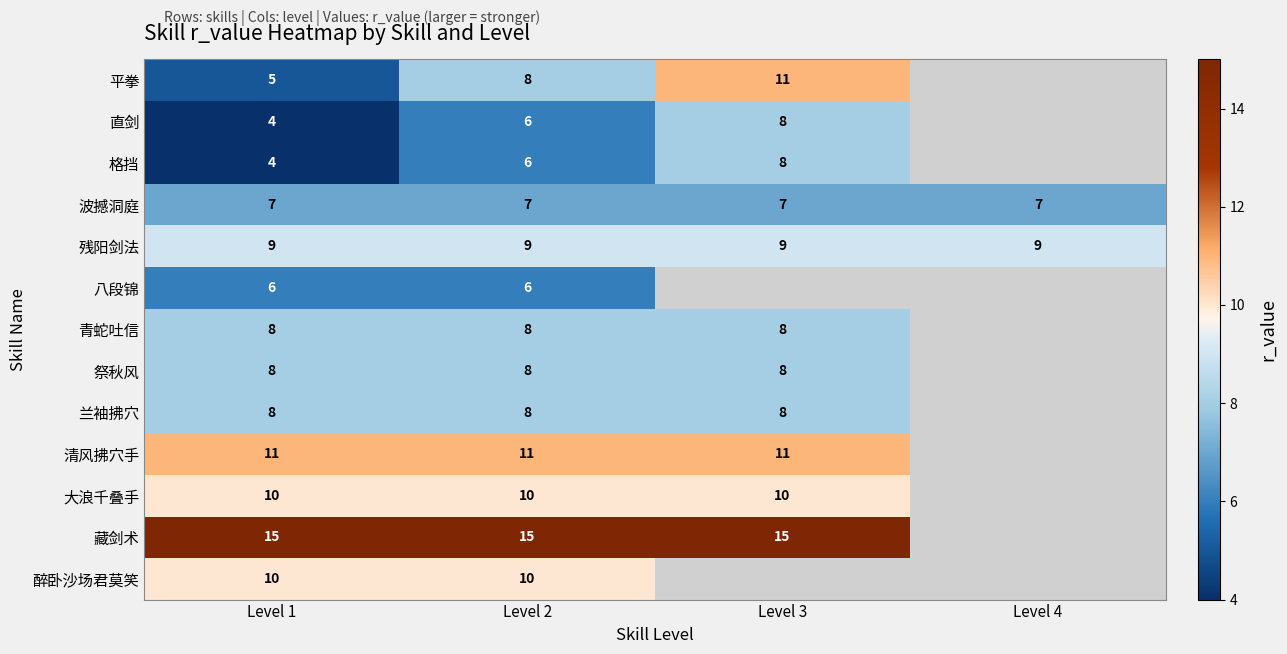

What is the sum of the 残阳剑法 values at Level 2 and Level 3?

18